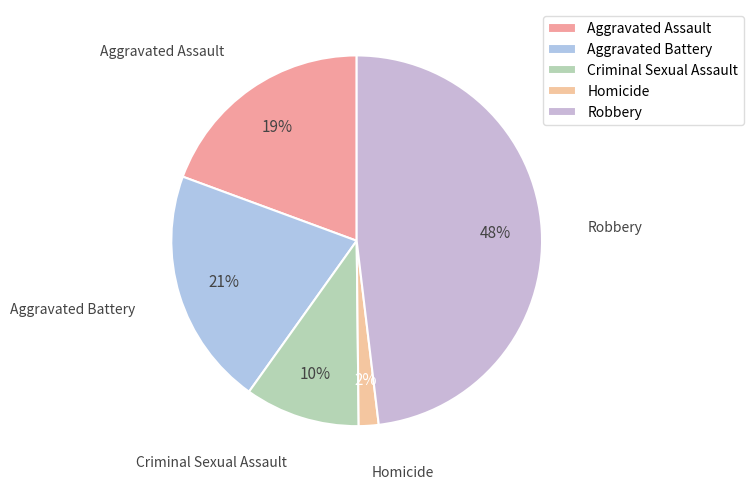

How many segments does this pie chart have?

5